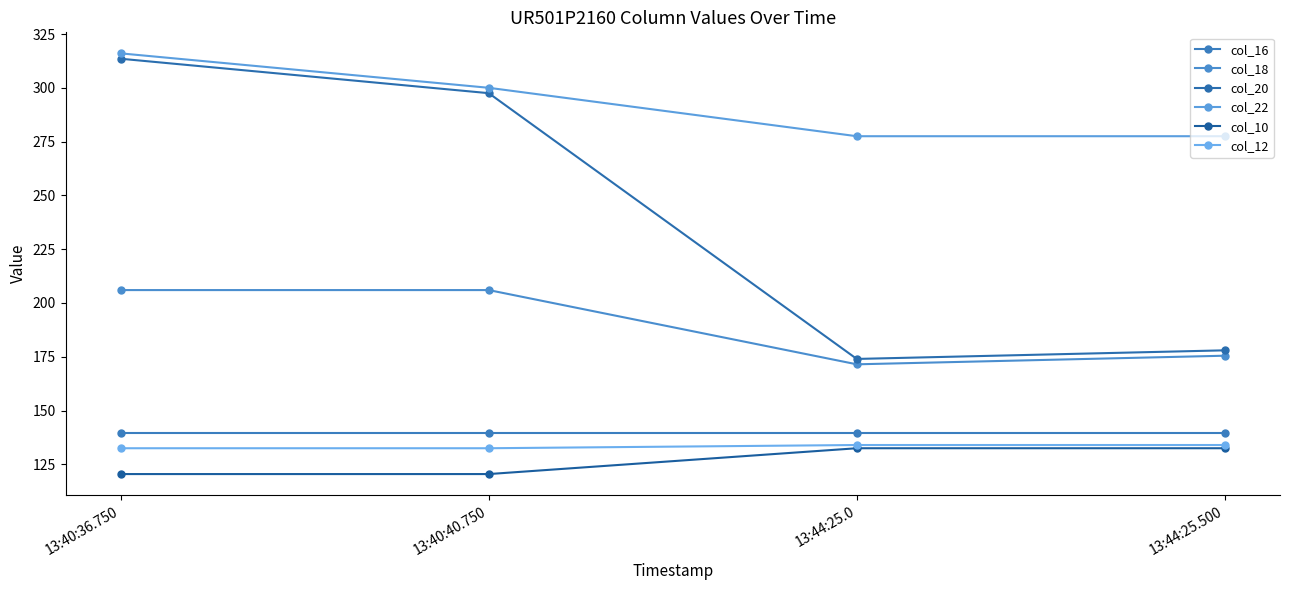

Which series has the largest total across all categories?

col_22